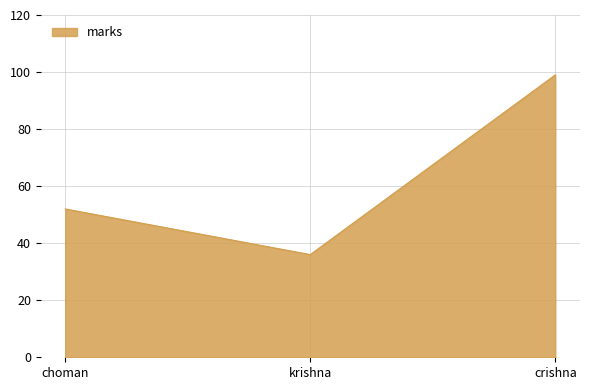

What is the change in value from choman to krishna?

-16